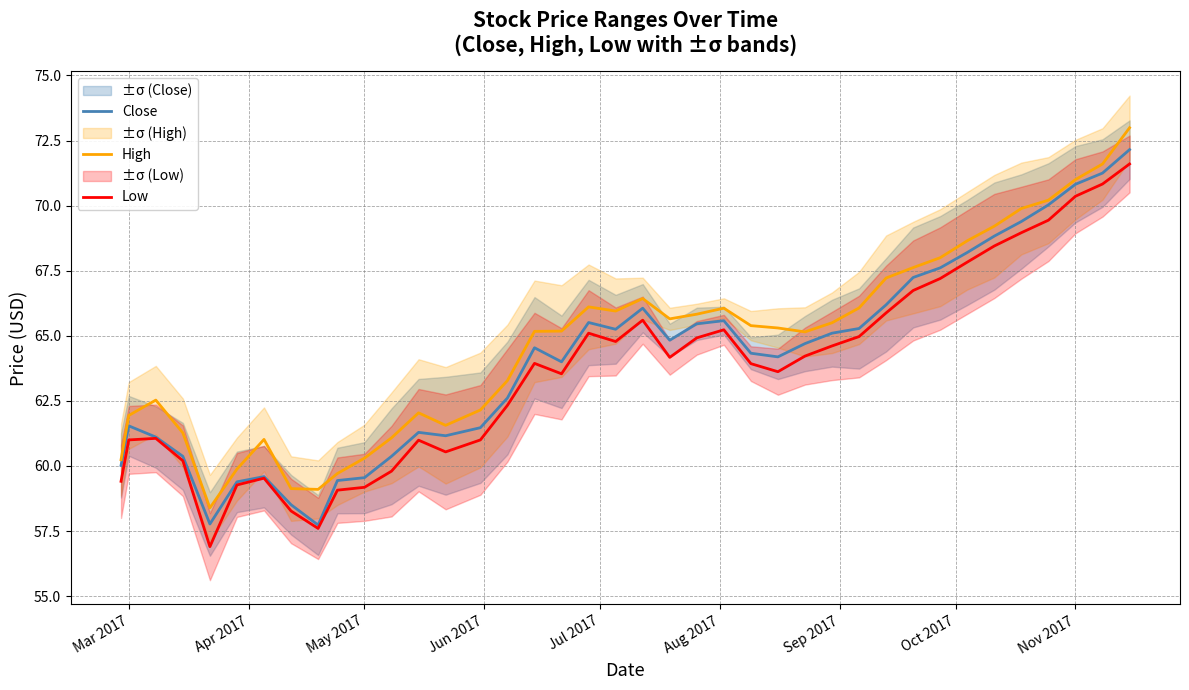

What is the approximate value of High at May 2017?

60.3